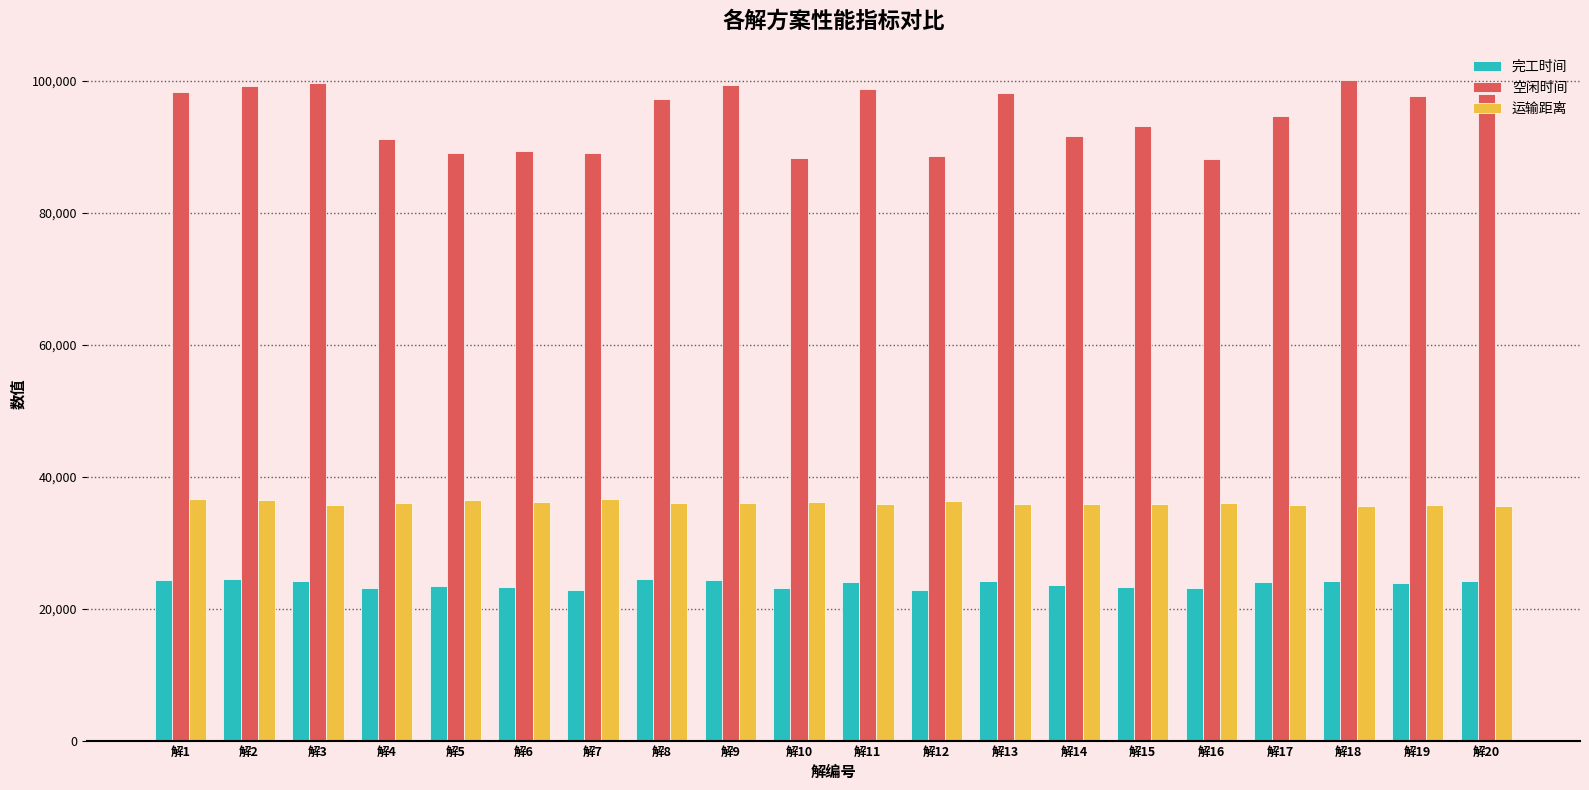

List the series in order of their peak value, lowest first.

完工时间, 运输距离, 空闲时间